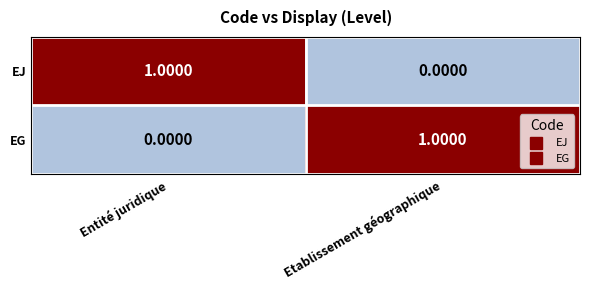

What is the spread (max minus min) of values at Entité juridique?

1